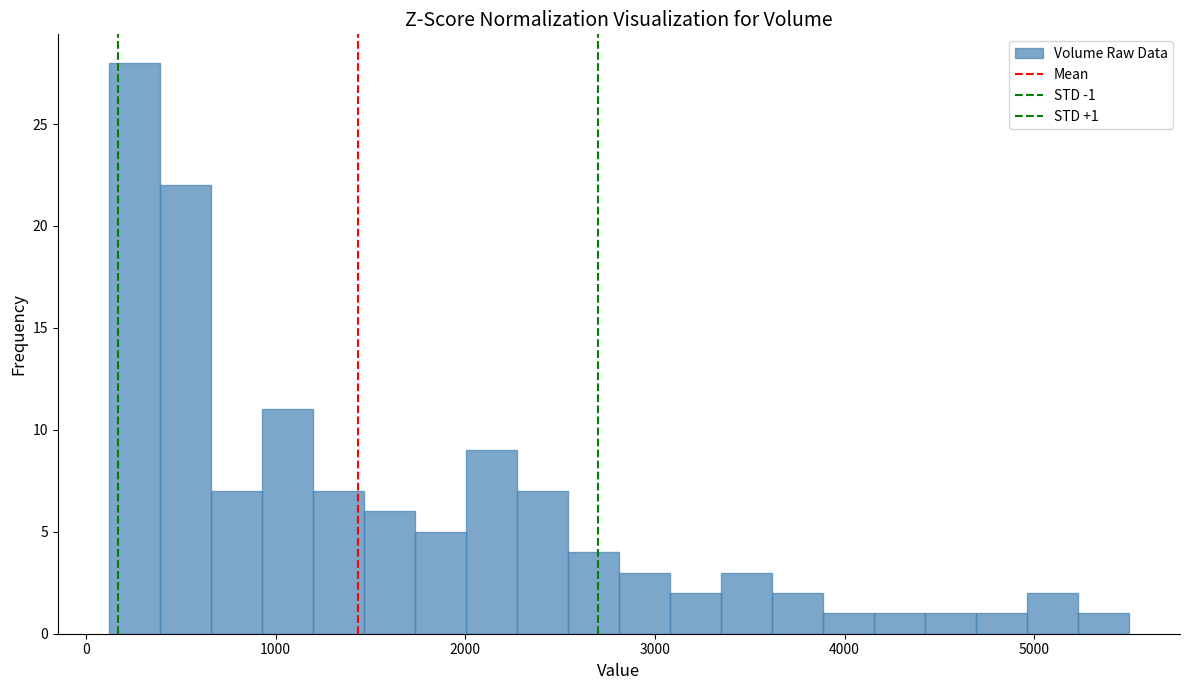

Read against the x-axis, roughly where is the centre of the tallest bar?

300